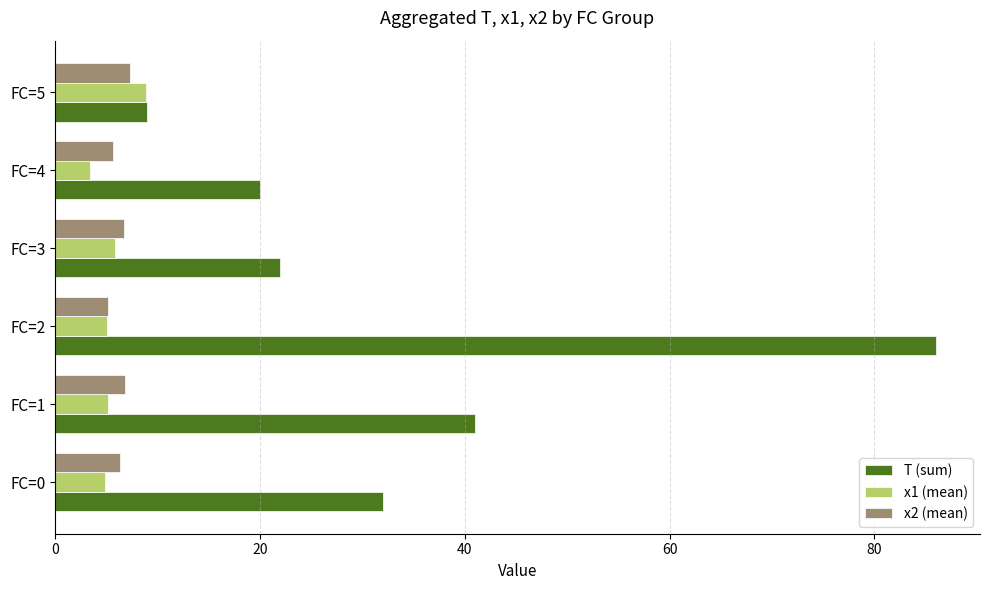

At how many categories does at least one series exceed 46?

1